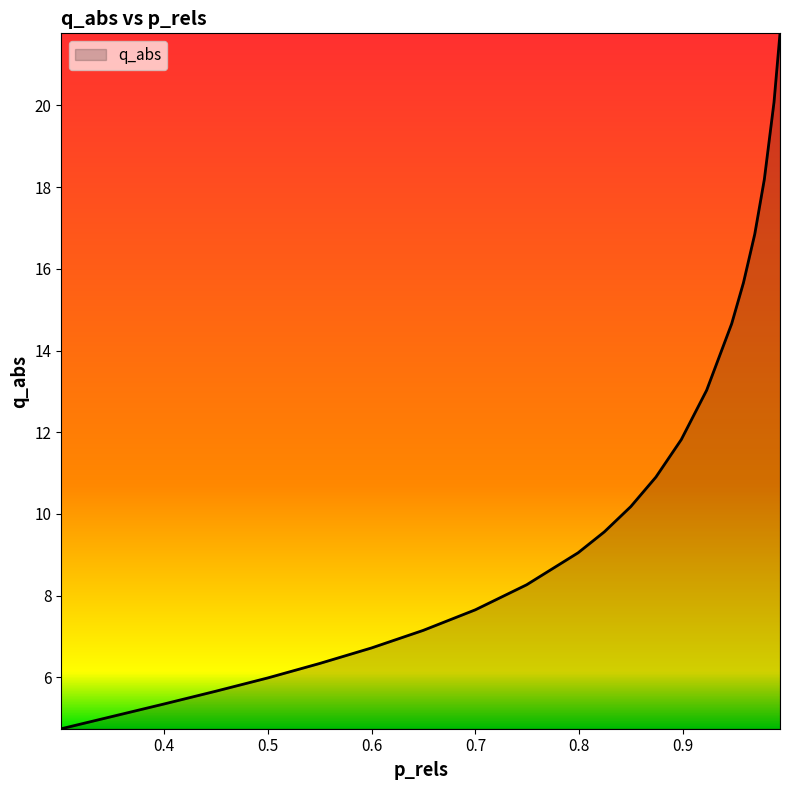

What is the difference between the maximum and minimum values?

17.0